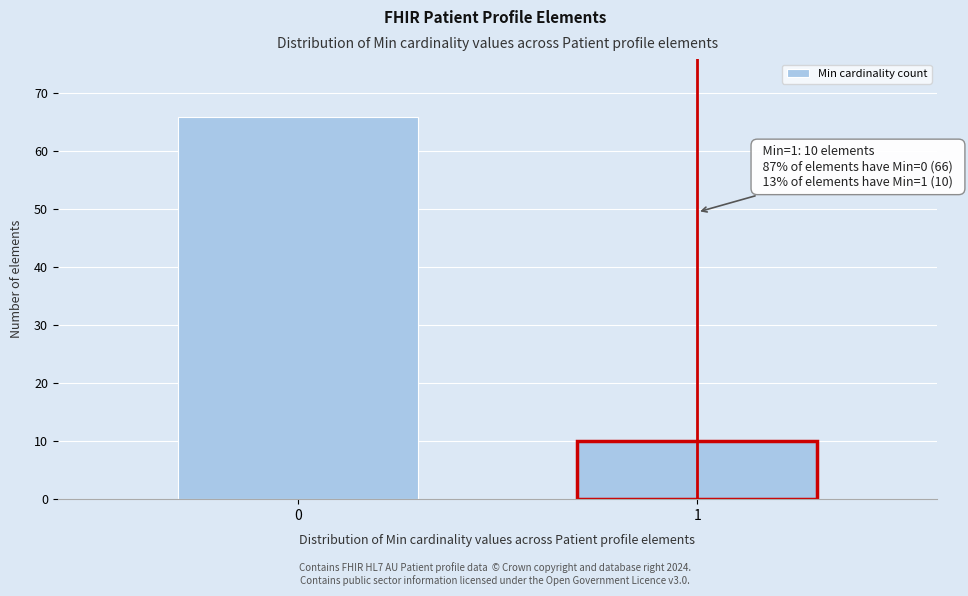

Reading left to right, transcribe all the data shown in this chart.

66	10